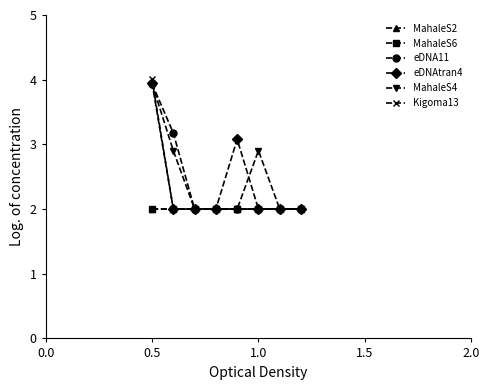

True or false: MahaleS2 and eDNA11 intersect in this chart.

False